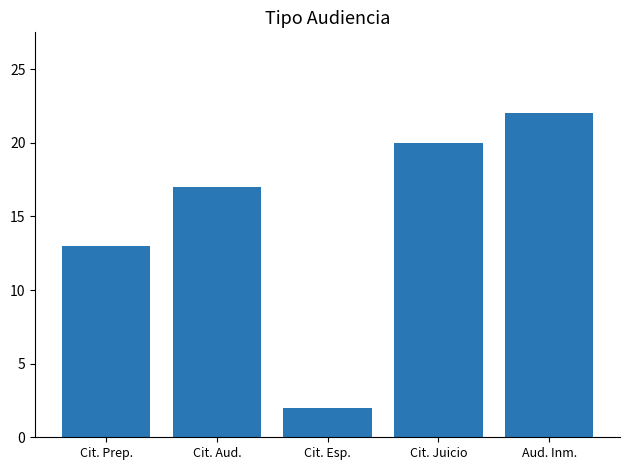

What is the value of the 2nd bar from the left?

17